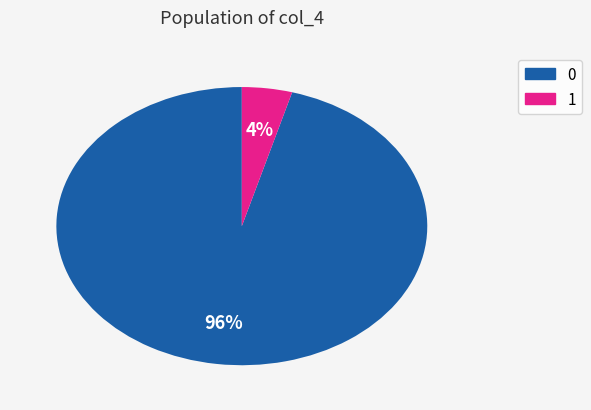

To the nearest percent, what is the average slice percentage?

50%